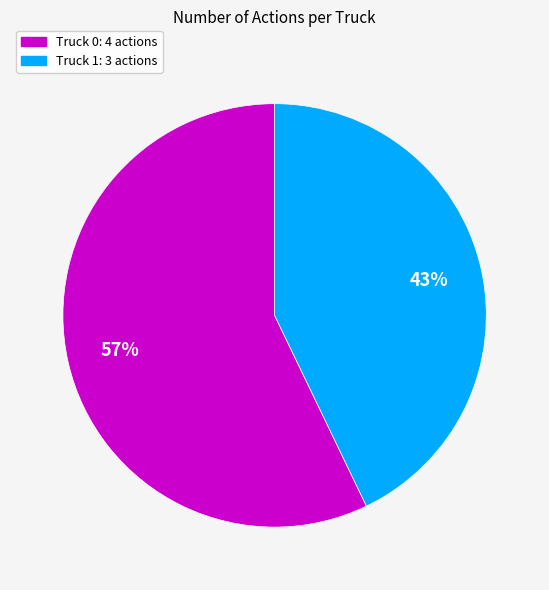

Is there any slice that represents more than half of the pie?

Yes